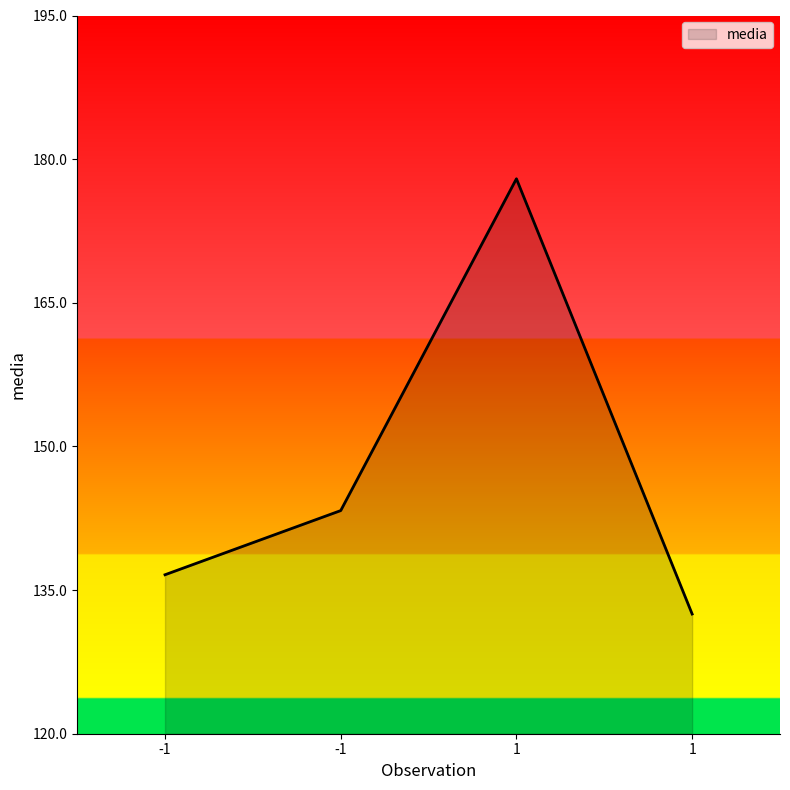

Approximately how many times larger is the value at 1 compared to 1?

1.3